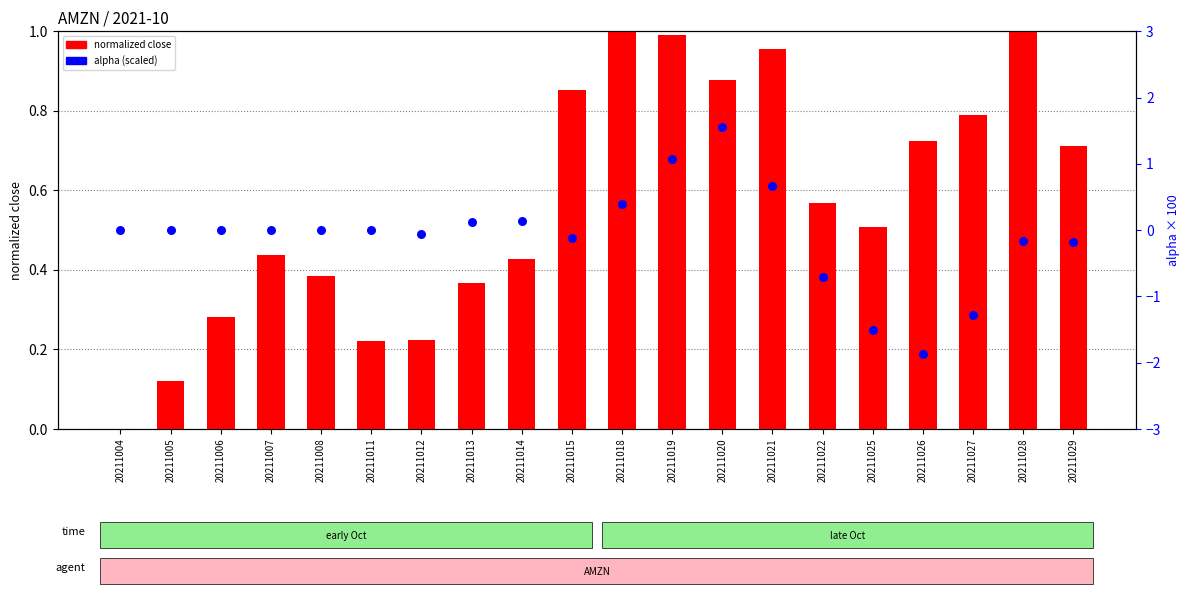

At which category is the sum across all series the highest?

20211020